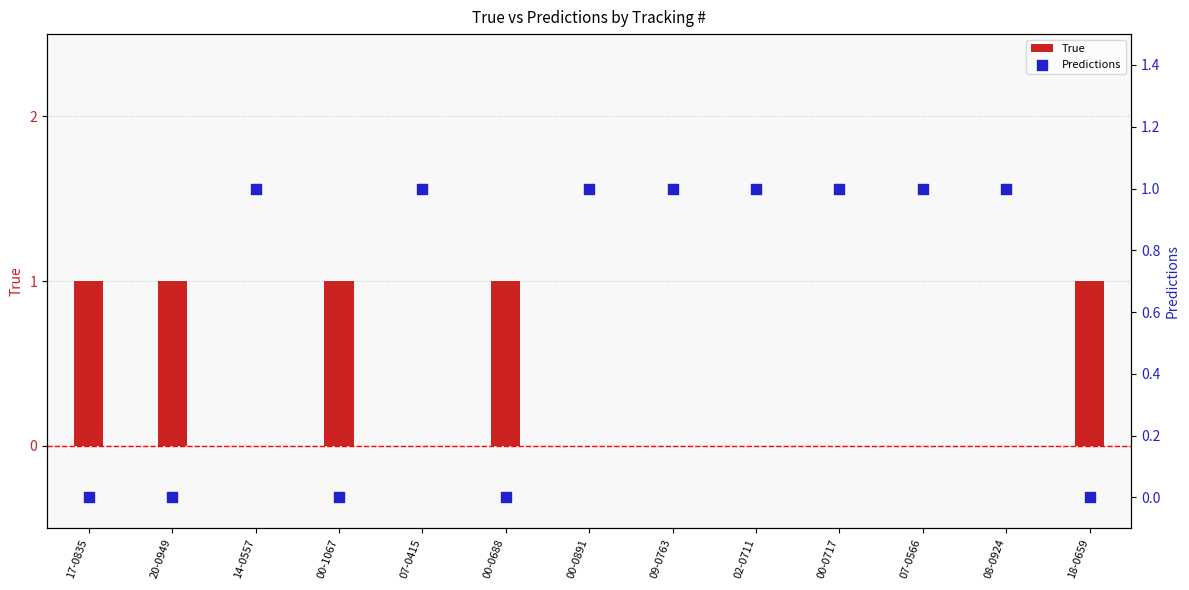

At which category is the sum across all series the highest?

17-0835